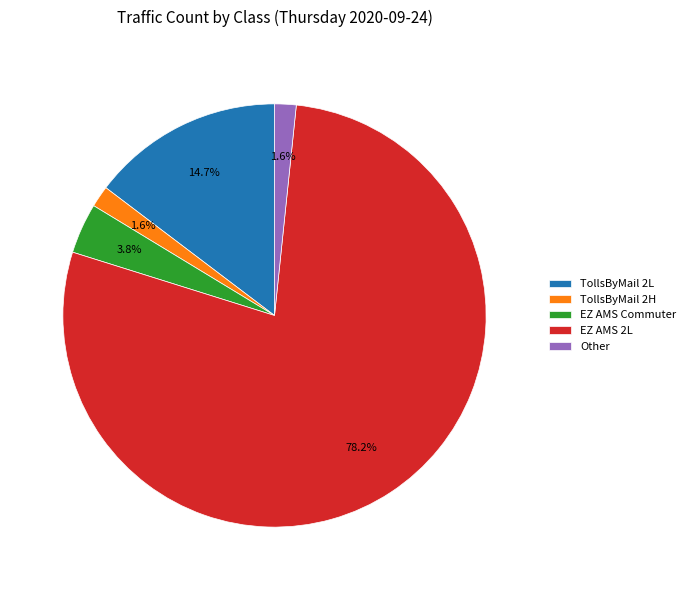

Which category has the biggest portion of the pie?

EZ AMS 2L